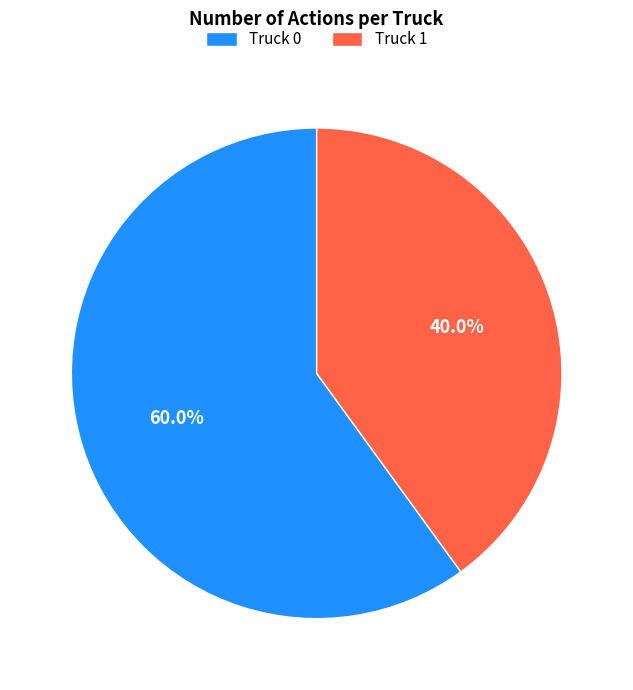

To the nearest percent, what portion does Truck 1 represent?

40%